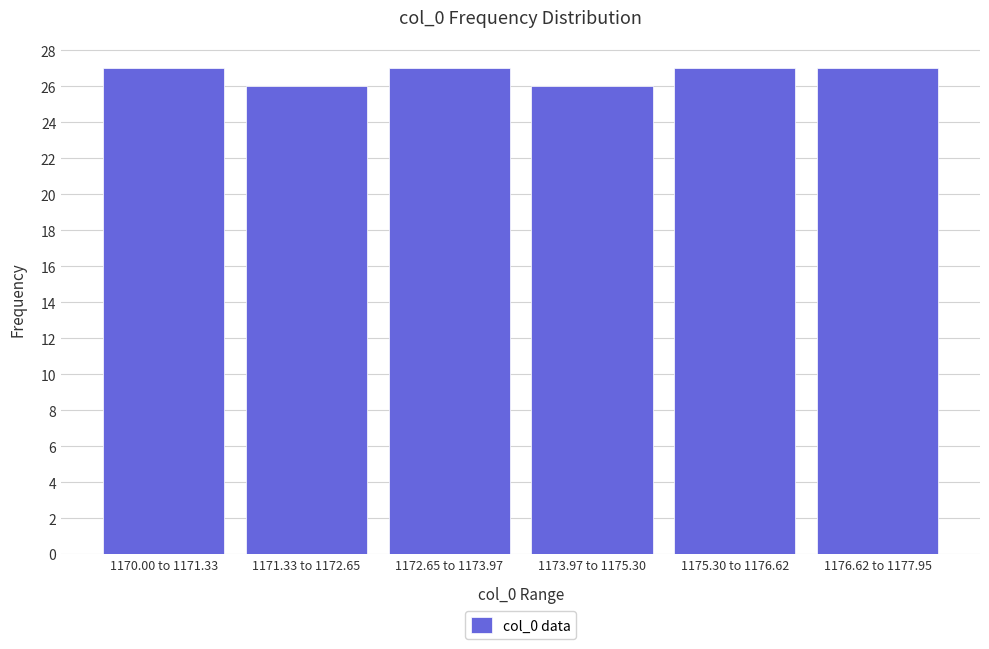

Reading right to left, what are all the values shown in this chart?

27	27	26	27	26	27